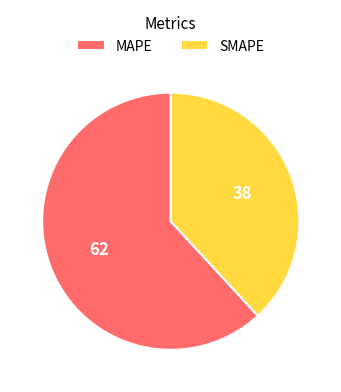

What is the ratio of the value at SMAPE to the value at MAPE?

0.6